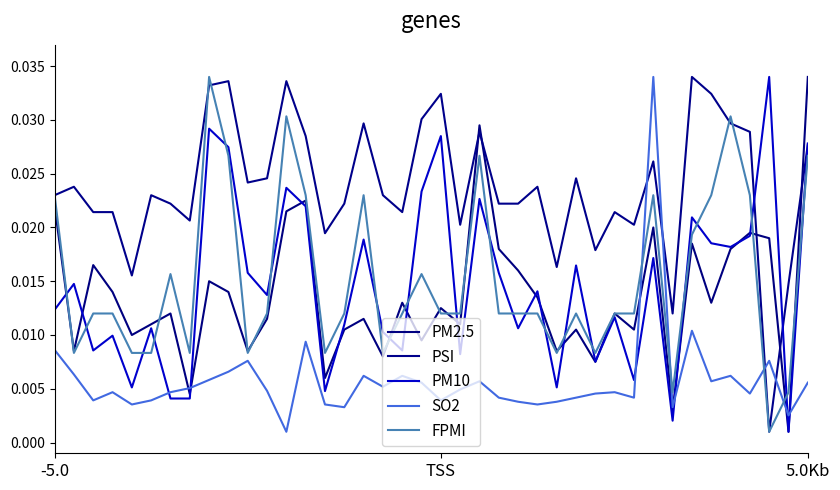

True or false: FPMI and PM2.5 cross at least once.

True